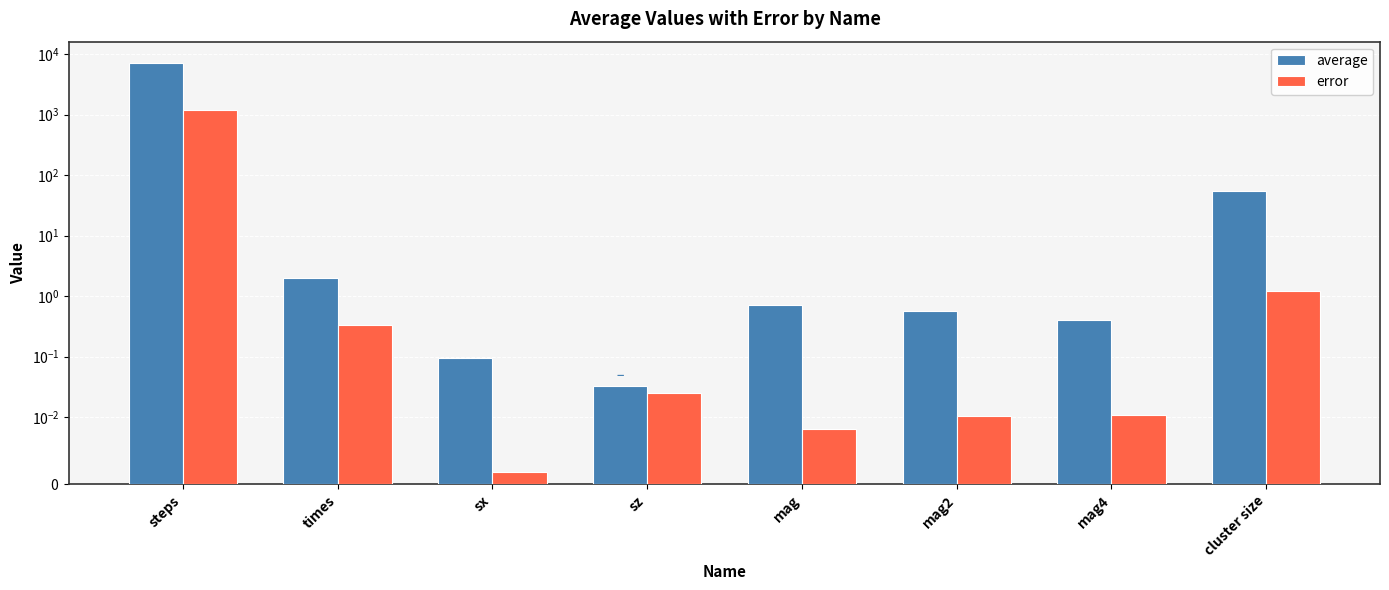

What is the difference between the maximum and minimum values in the error series?

1196.8